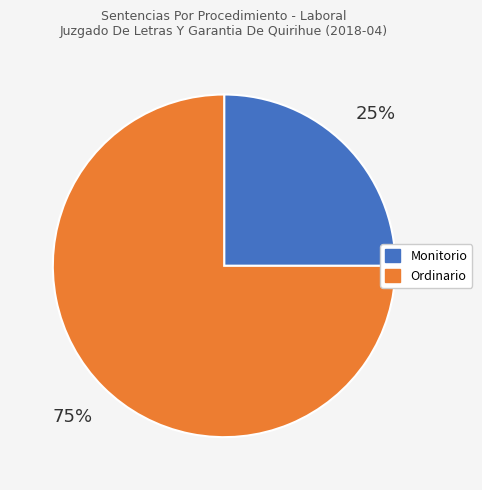

To the nearest percent, what is the difference between the largest and smallest slice percentages?

50%